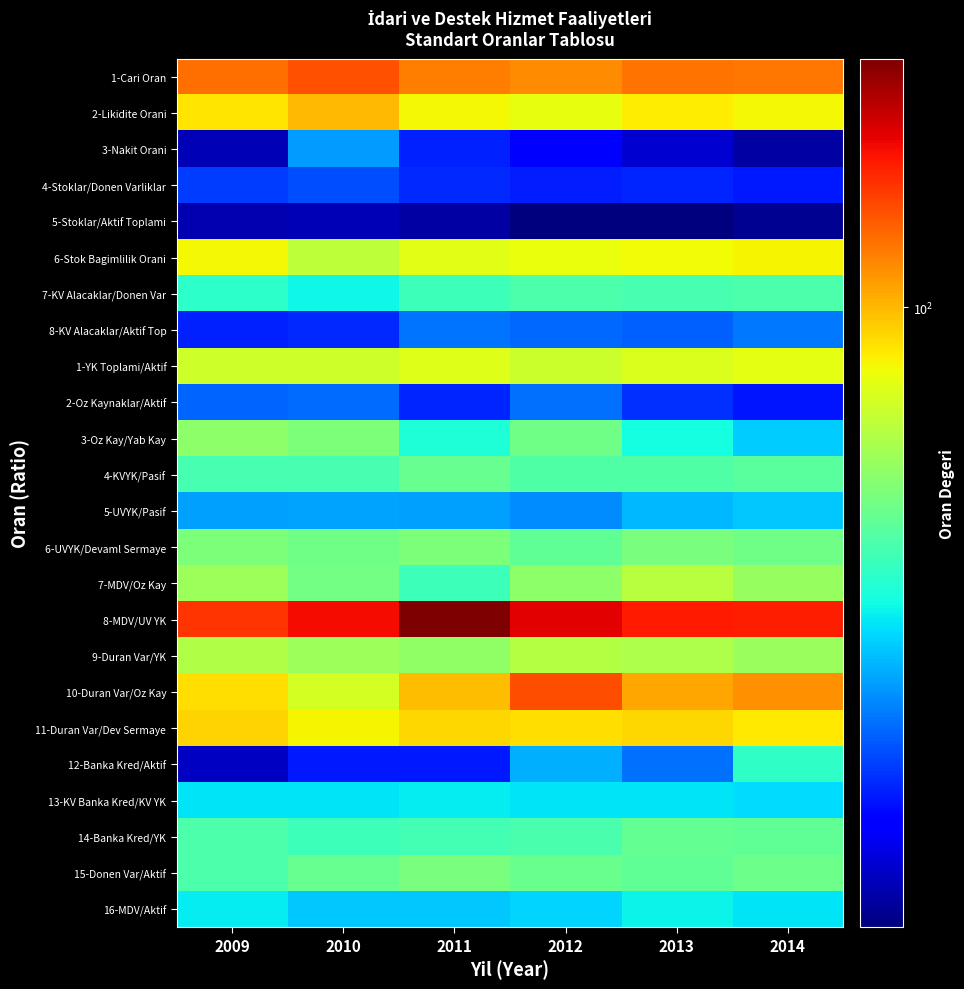

Count the number of categories in the chart.

6